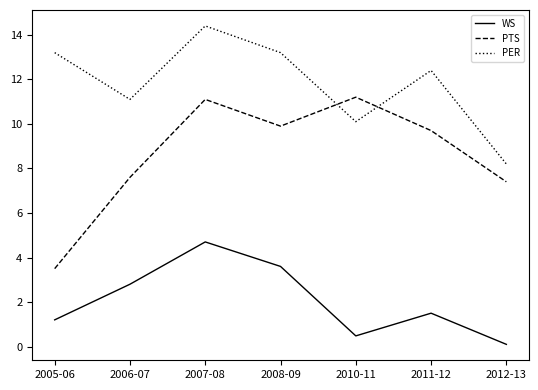

What is the sum of the PER values at 2011-12 and 2005-06?

25.6